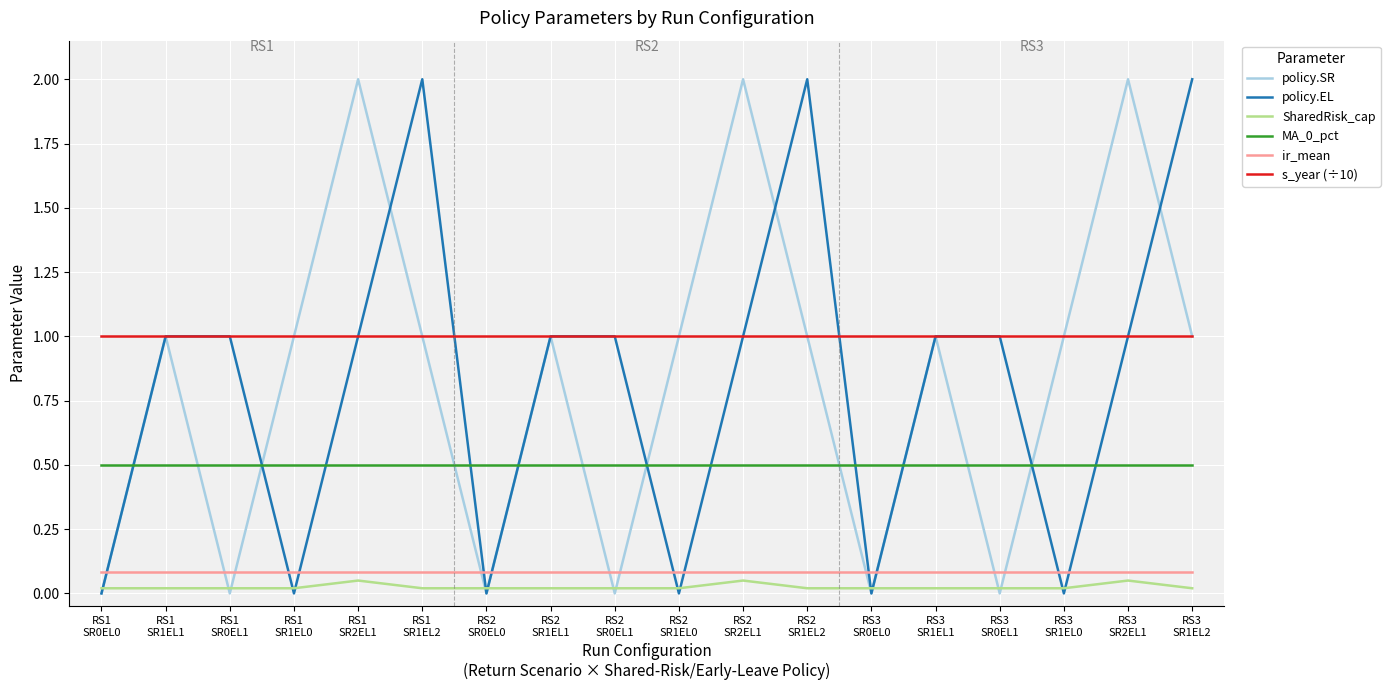

True or false: MA_0_pct and ir_mean cross at least once.

False